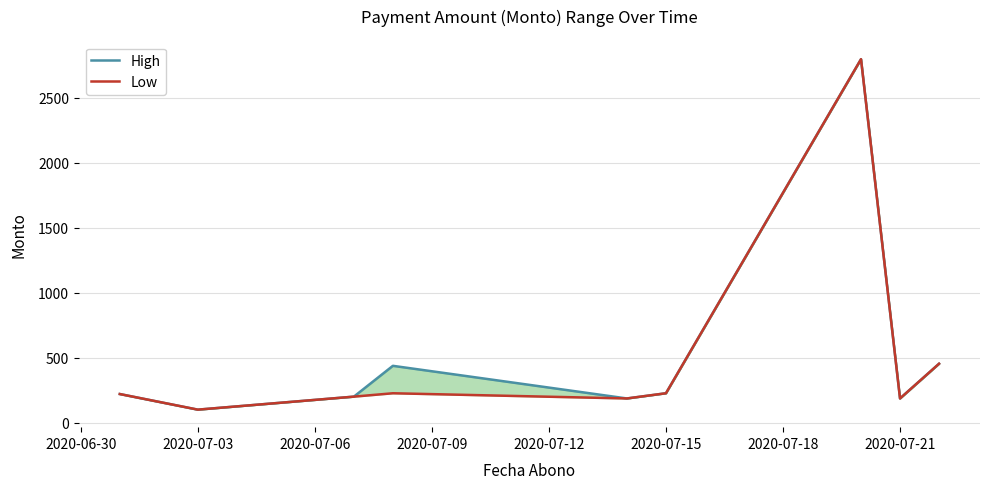

What is the average value of the Low series?

510.2